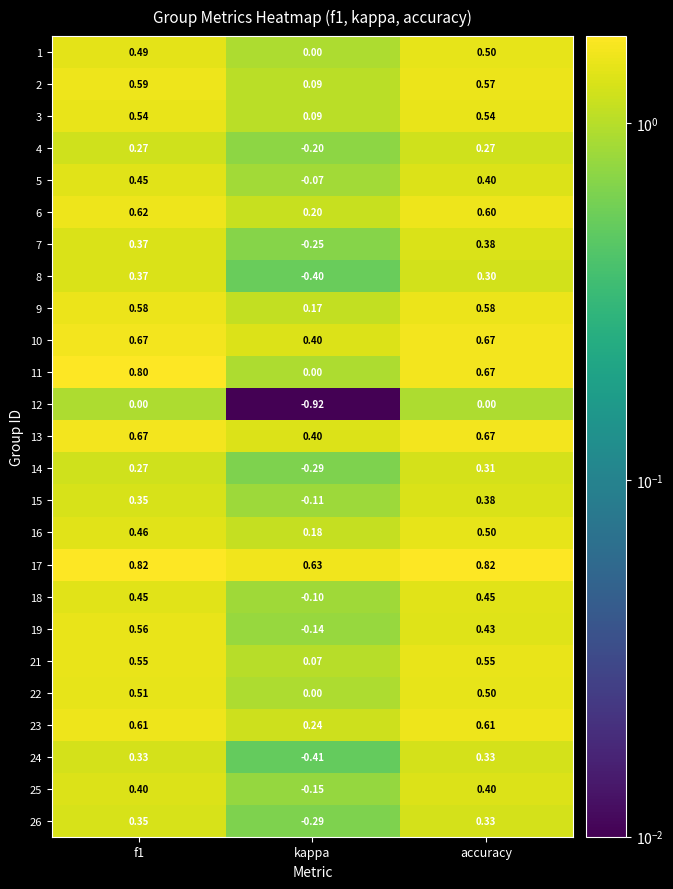

At which category does the chart reach its minimum across all series?

kappa